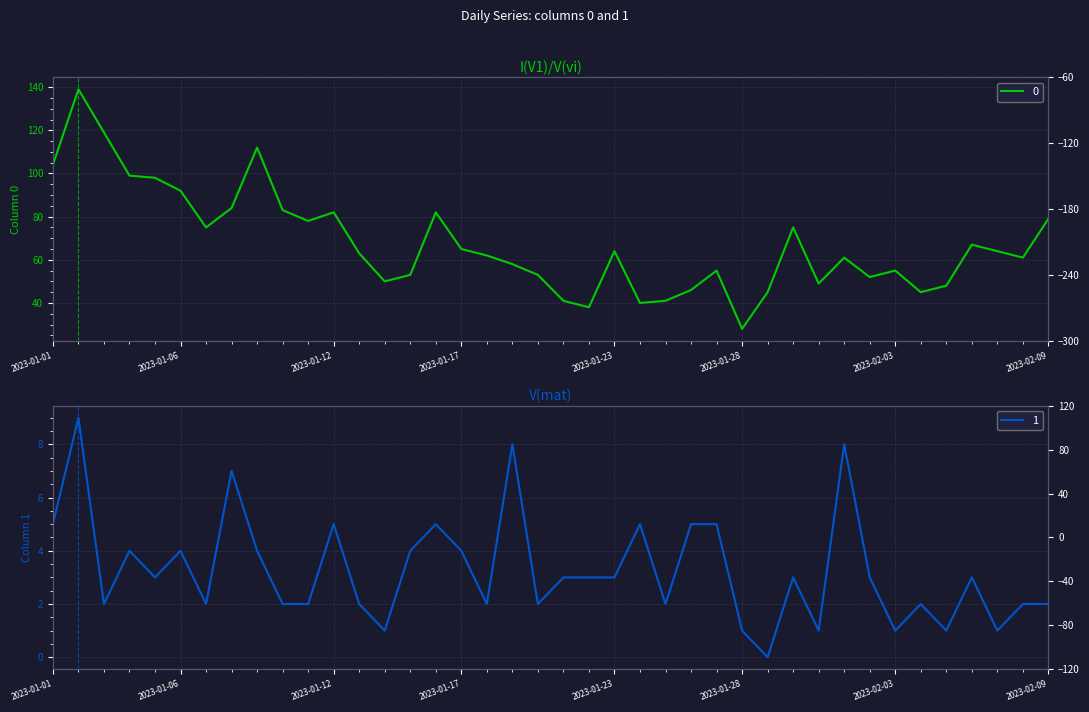

How many lines are shown in the chart?

2